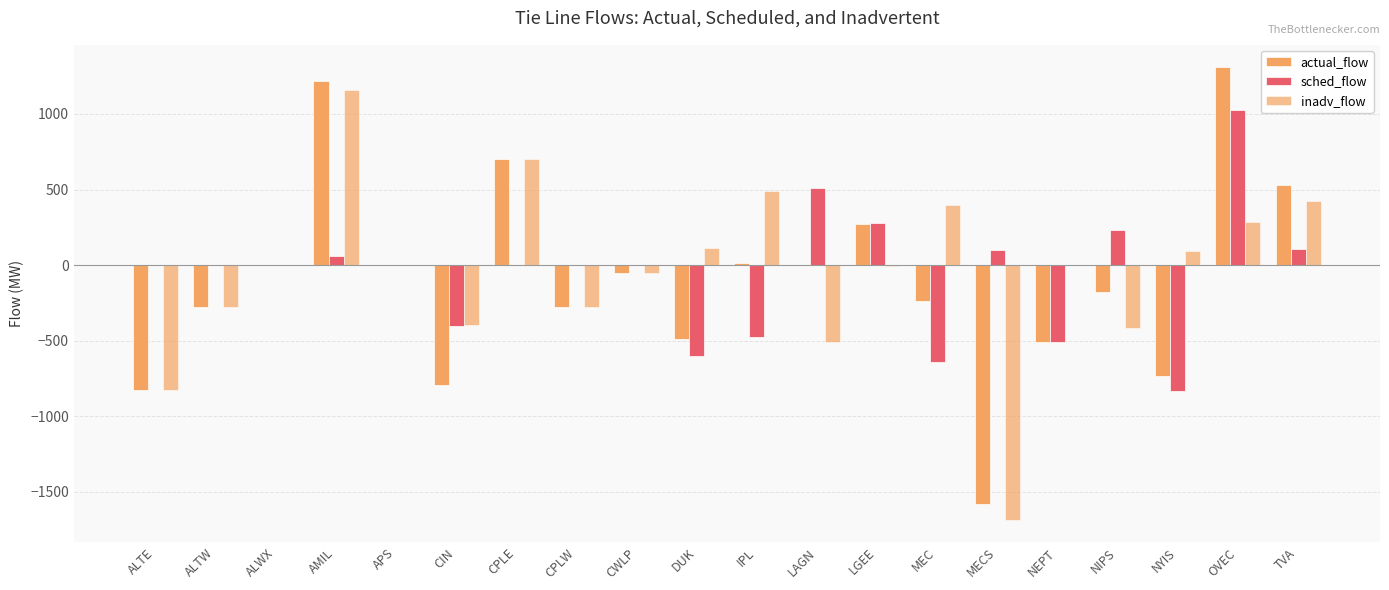

What is the difference between the maximum and second lowest values in the sched_flow series?

1666